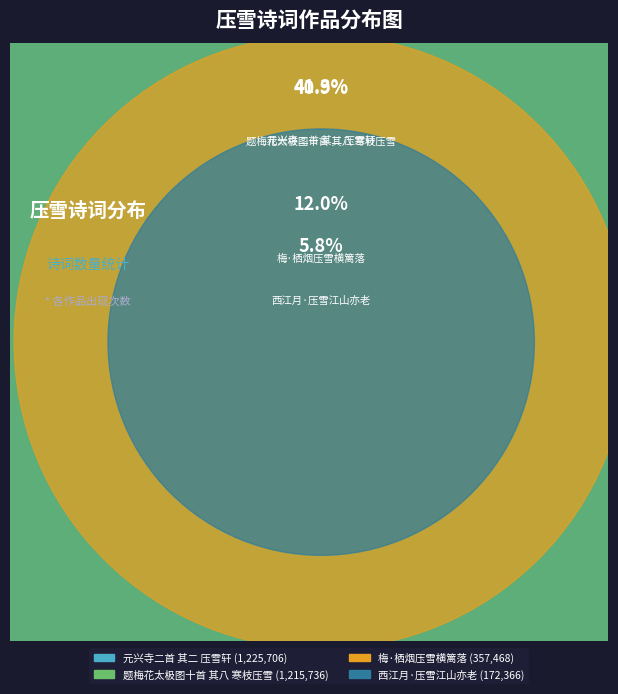

To the nearest percent, what percentage of the pie is 元兴寺二首 其二 压雪轩?

41%